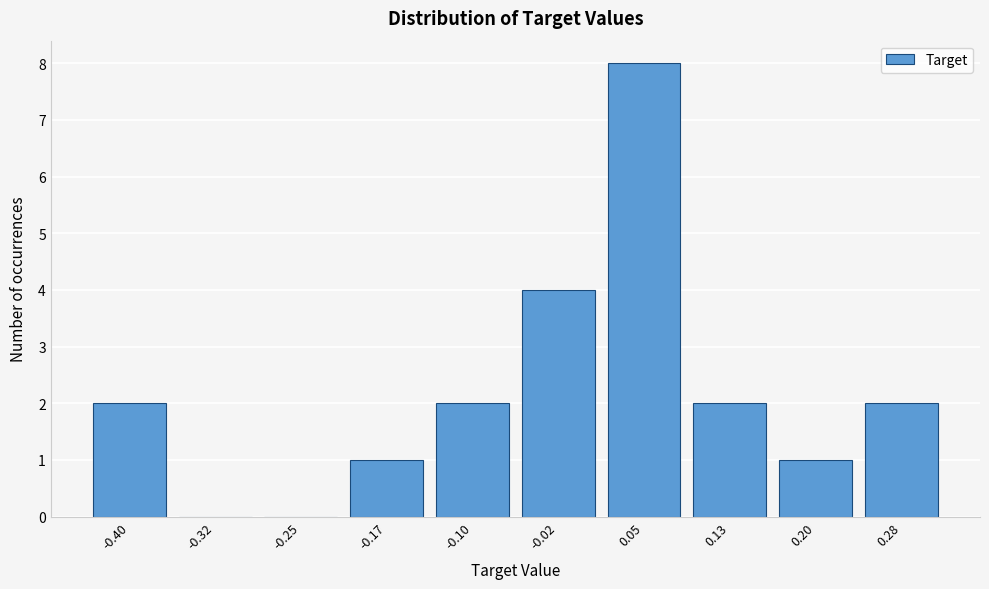

Reading left to right, transcribe all the data shown in this chart.

-0.40=2	-0.32=0	-0.25=0	-0.17=1	-0.10=2	-0.02=4	0.05=8	0.13=2	0.20=1	0.28=2